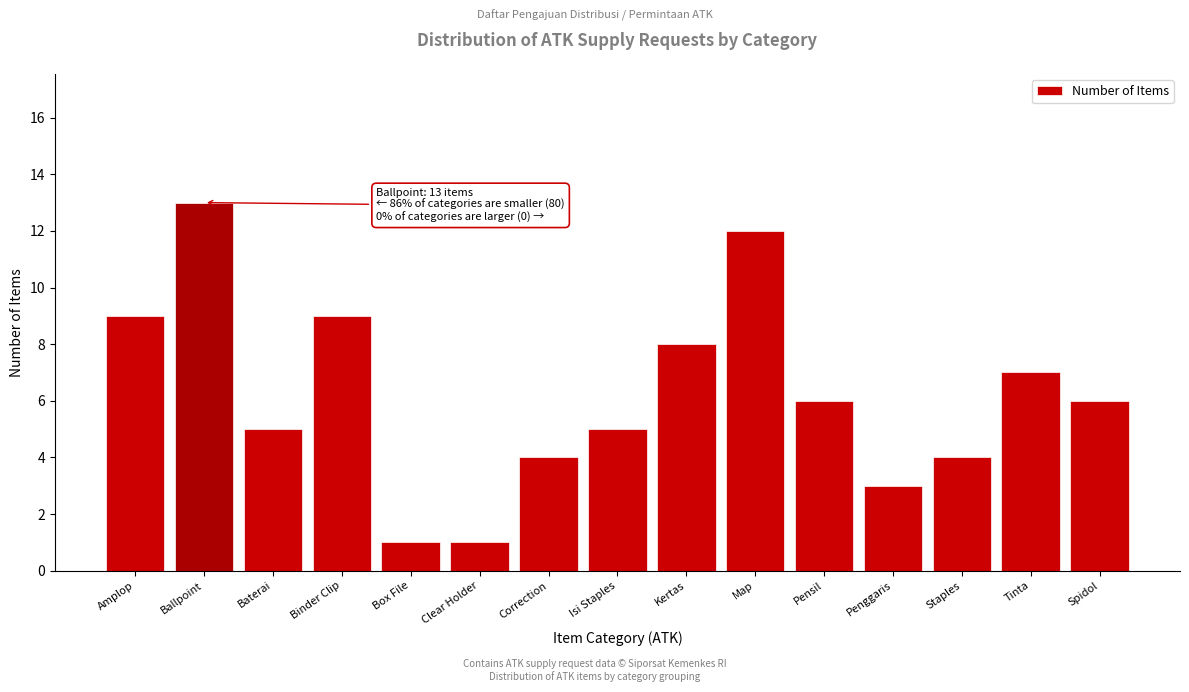

Reading right to left, list all the values displayed in this chart.

6	7	4	3	6	12	8	5	4	1	1	9	5	13	9